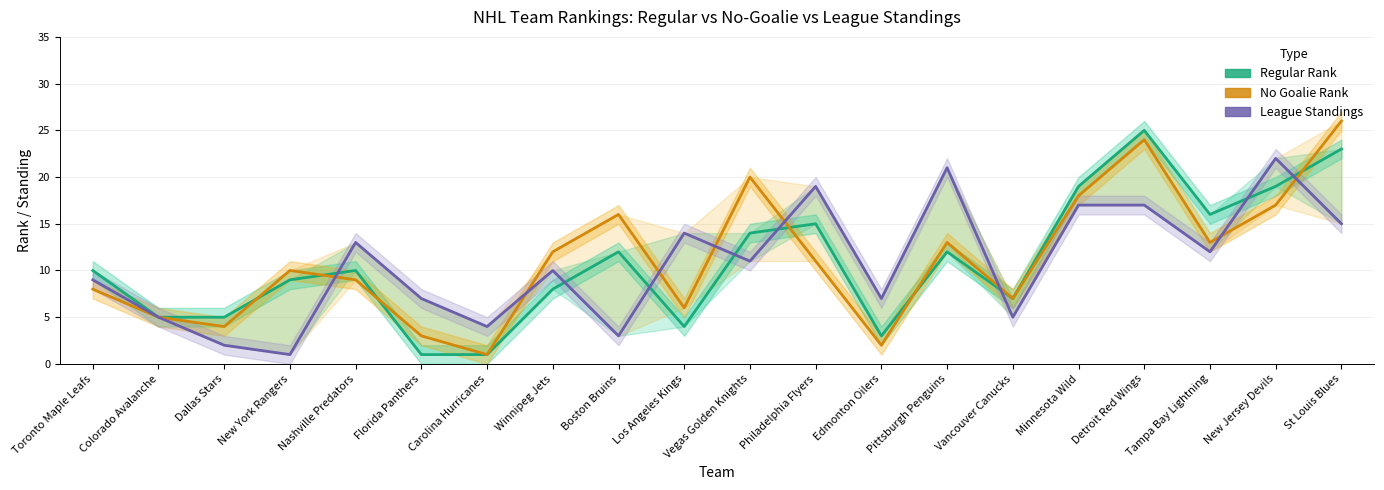

Is this an area chart (filled region under the line)?

No